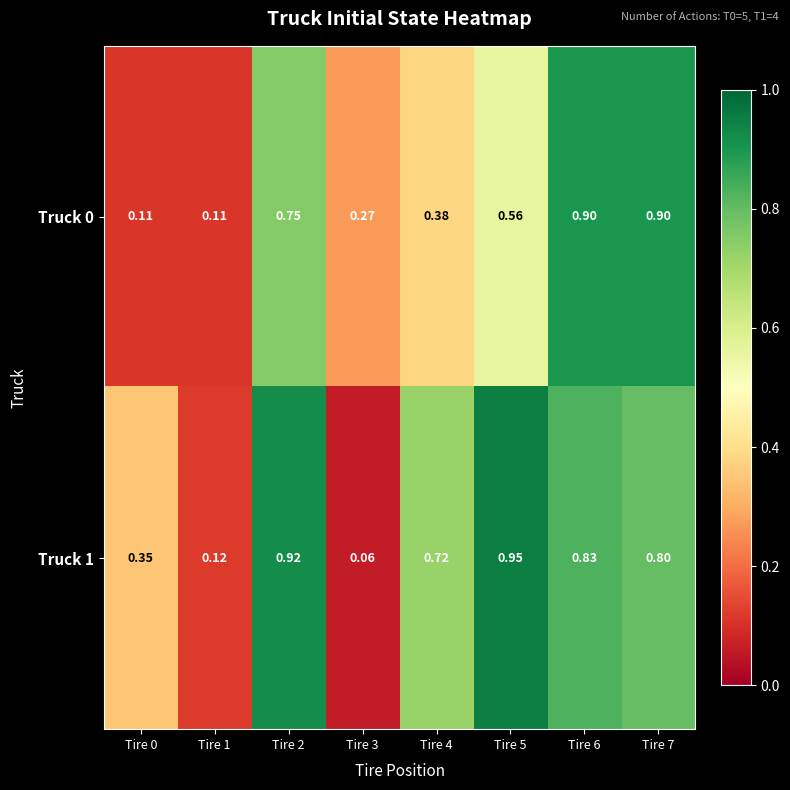

At how many categories does at least one series exceed 0?

8